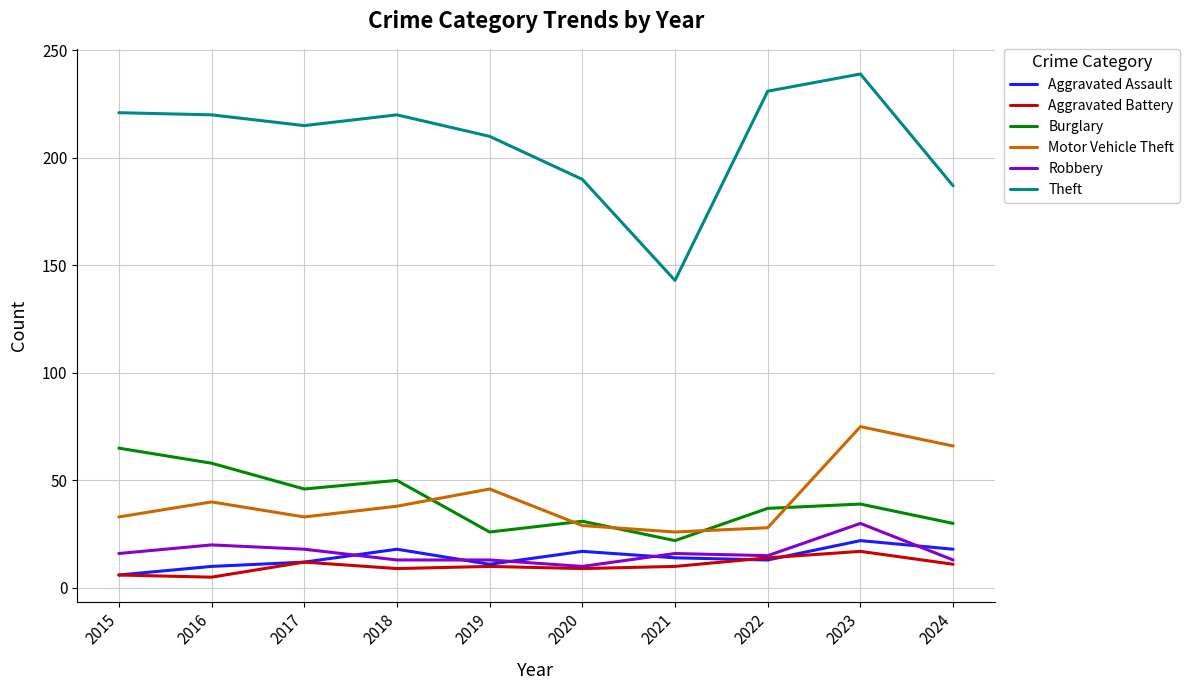

Count the Robbery values in the range 13 to 18.

7